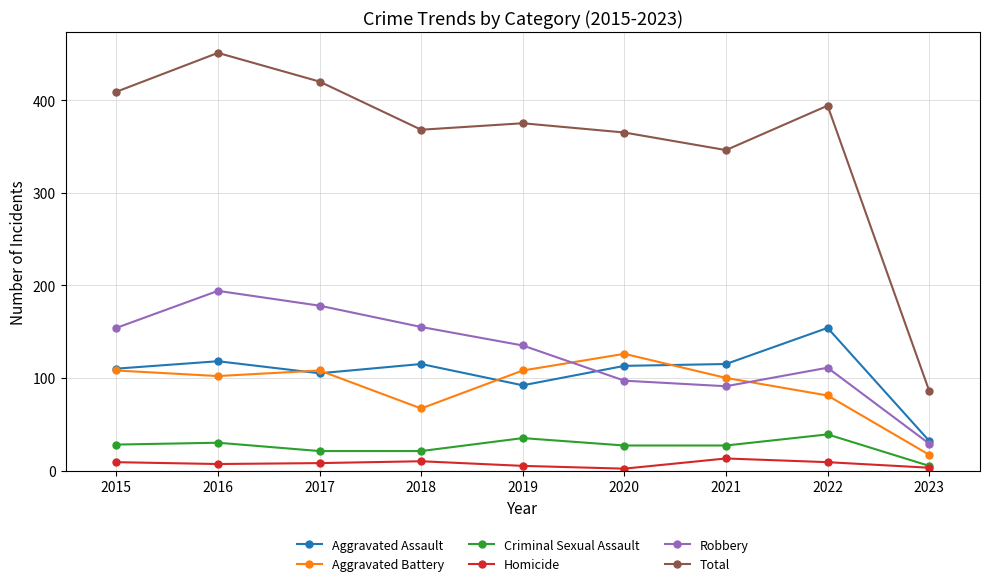

What is the highest value of the Robbery series?

194